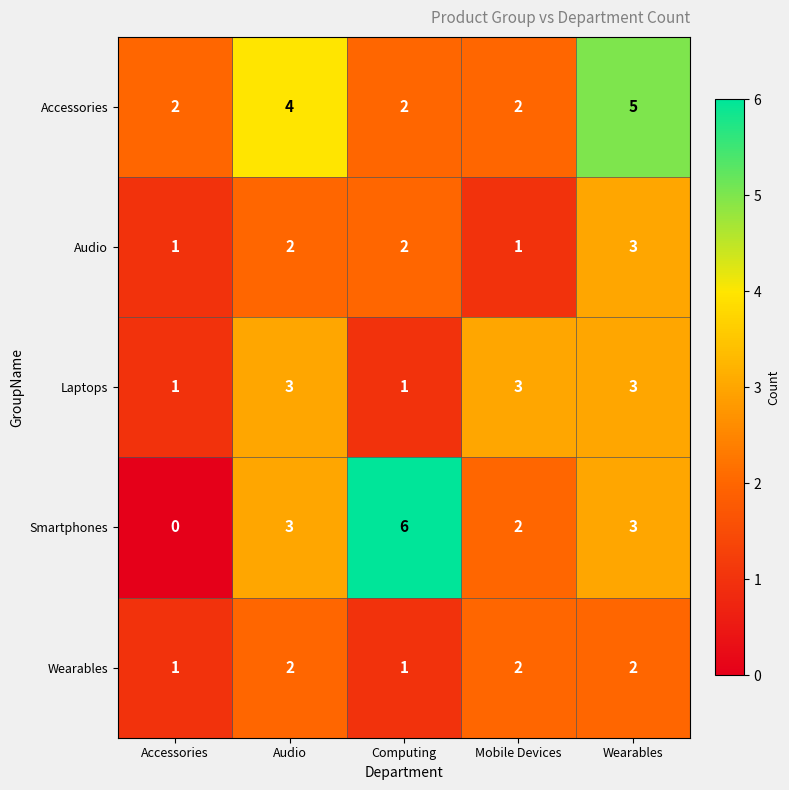

Which category has the highest value in the Audio series?

Wearables